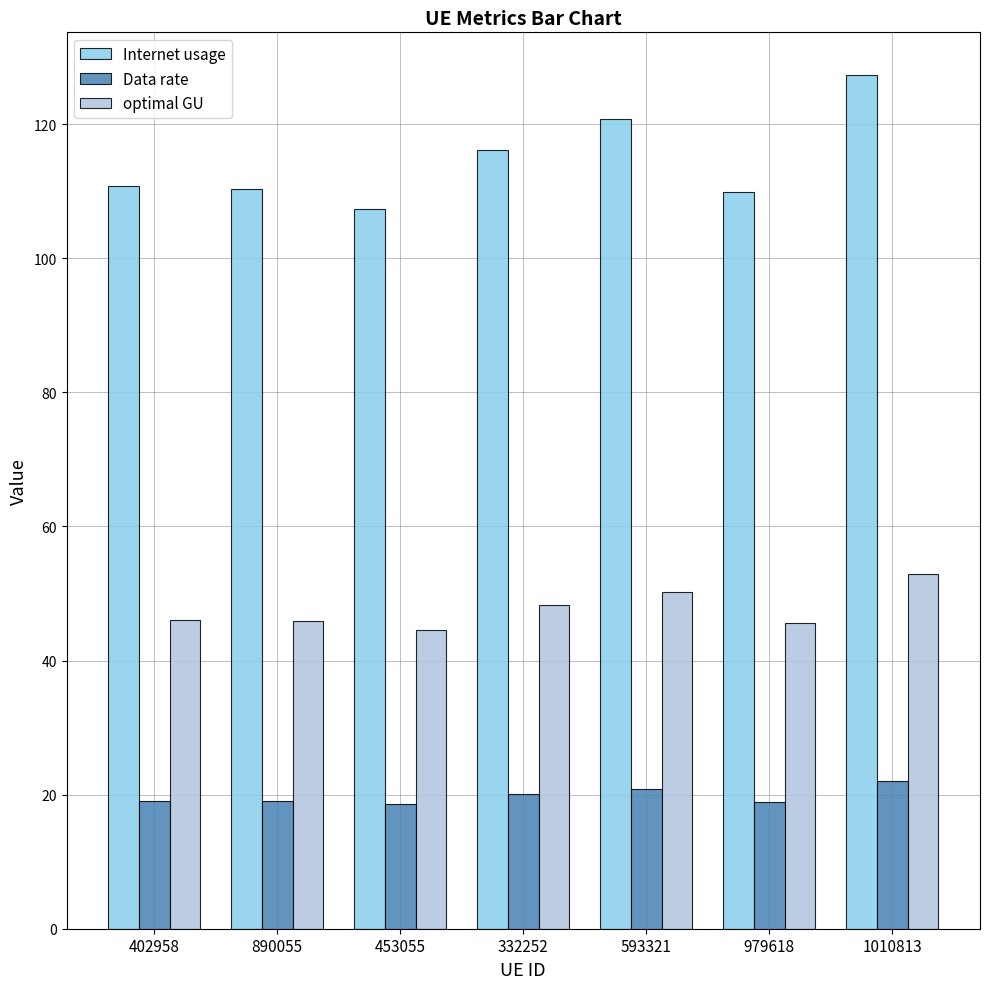

Is it true that optimal GU equals 45.8 at 890055?

True